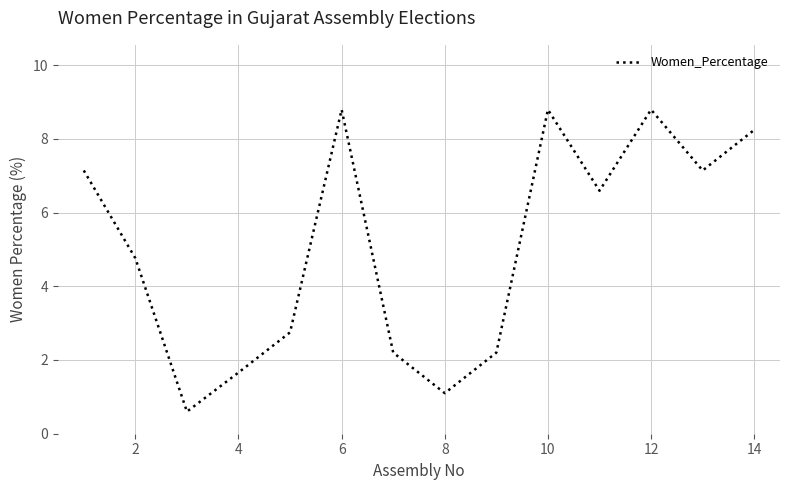

Reading left to right, list all the values displayed in this chart.

7.1	4.8	0.6	1.7	2.8	8.8	2.2	1.1	2.2	8.8	6.6	8.8	7.1	8.2